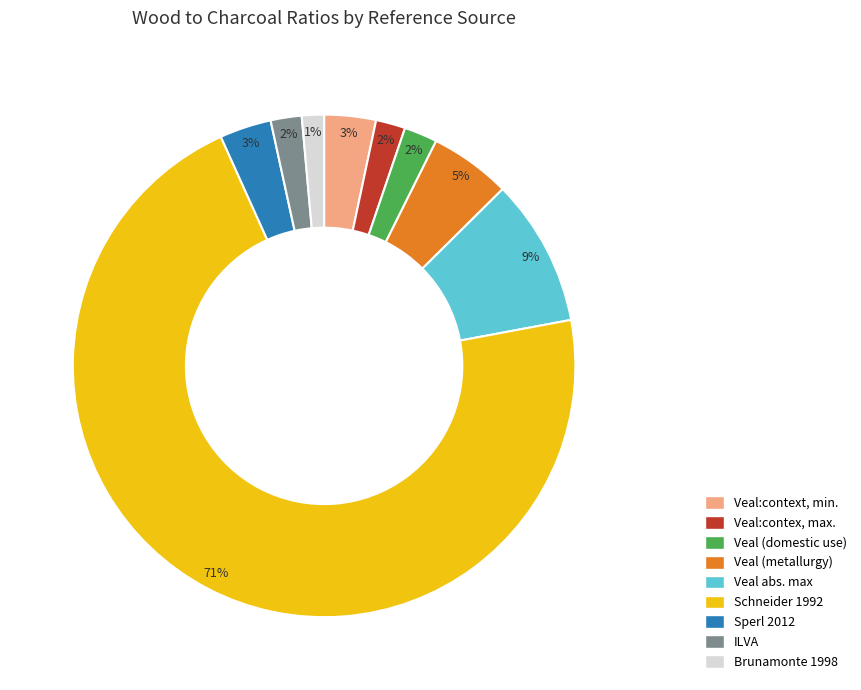

Which category accounts for the majority?

Schneider 1992